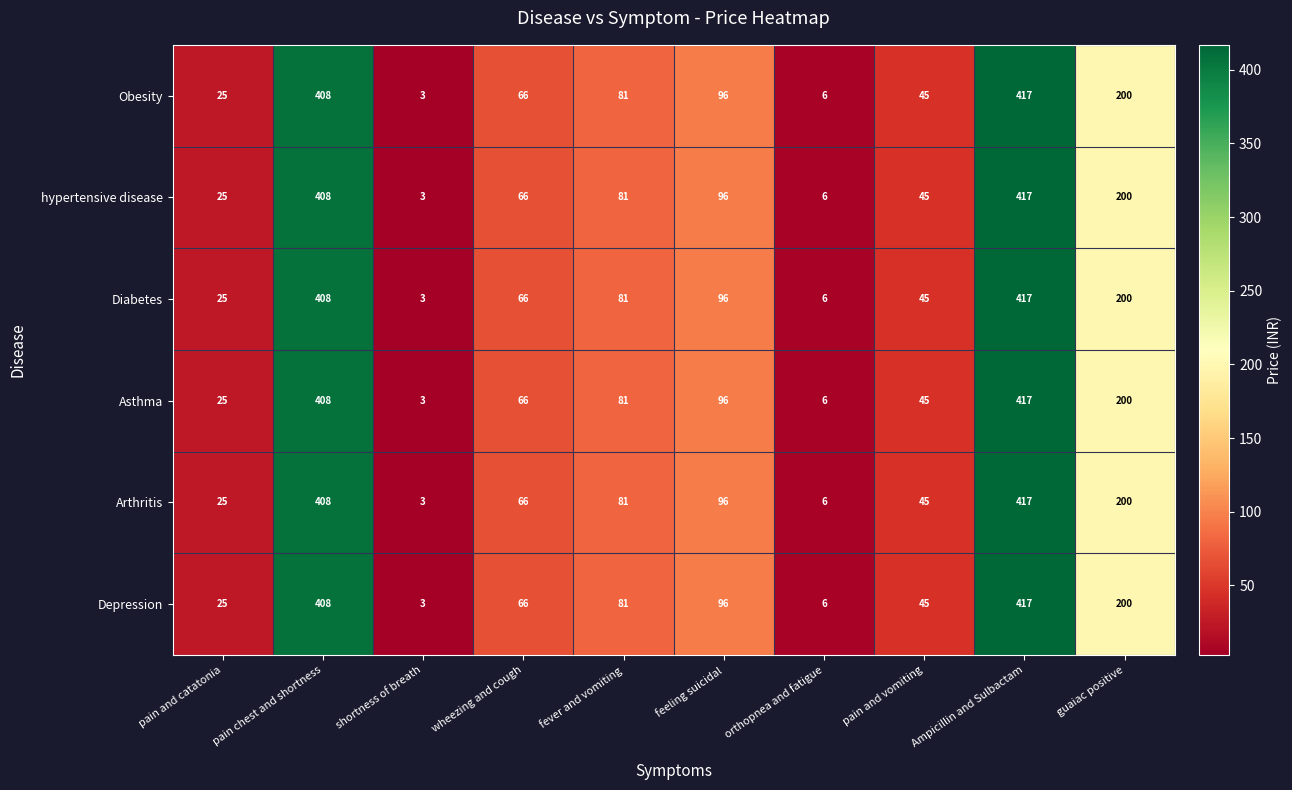

What is the difference between the maximum and minimum values in the Arthritis series?

414